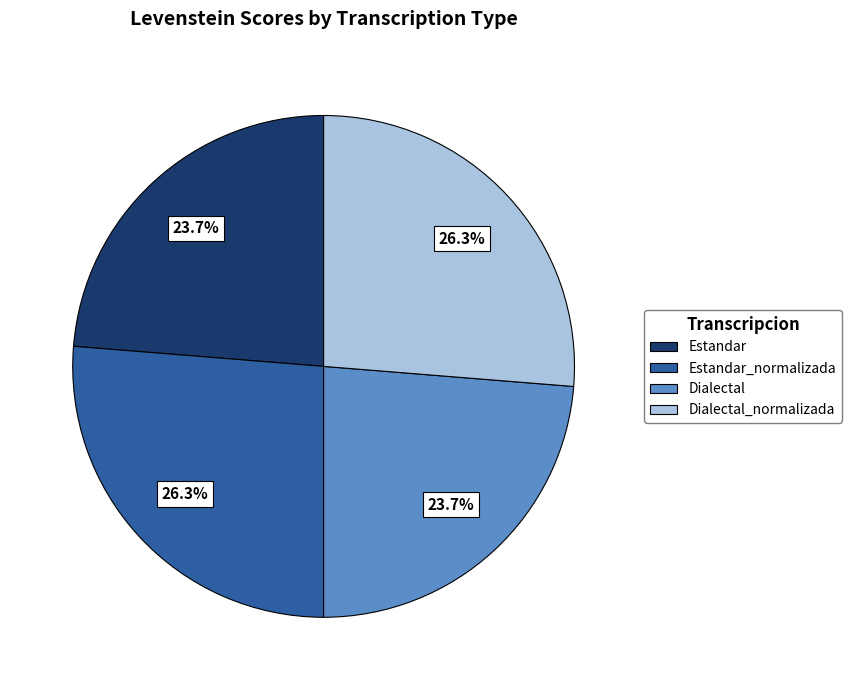

What is the total percentage of Dialectal and Estandar?

47.4%